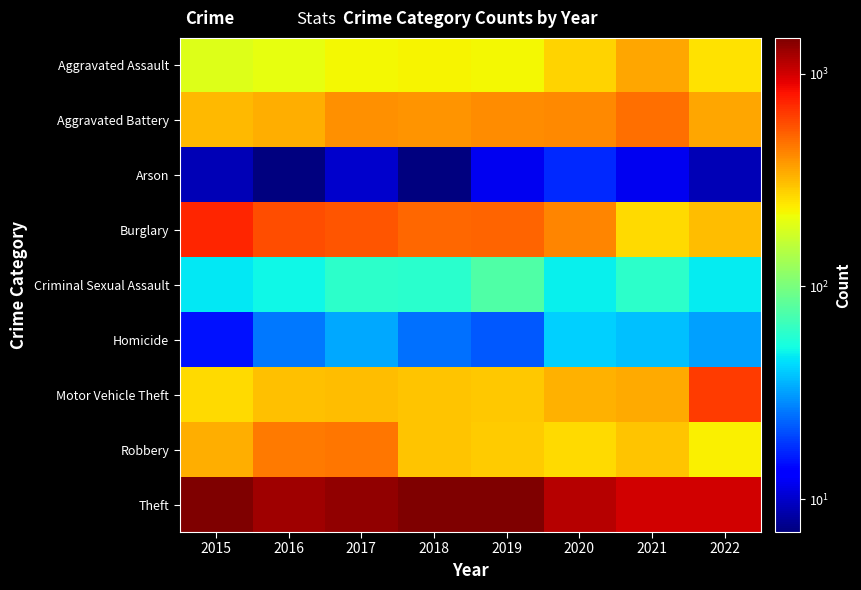

Which category has the lowest value across all series?

2016